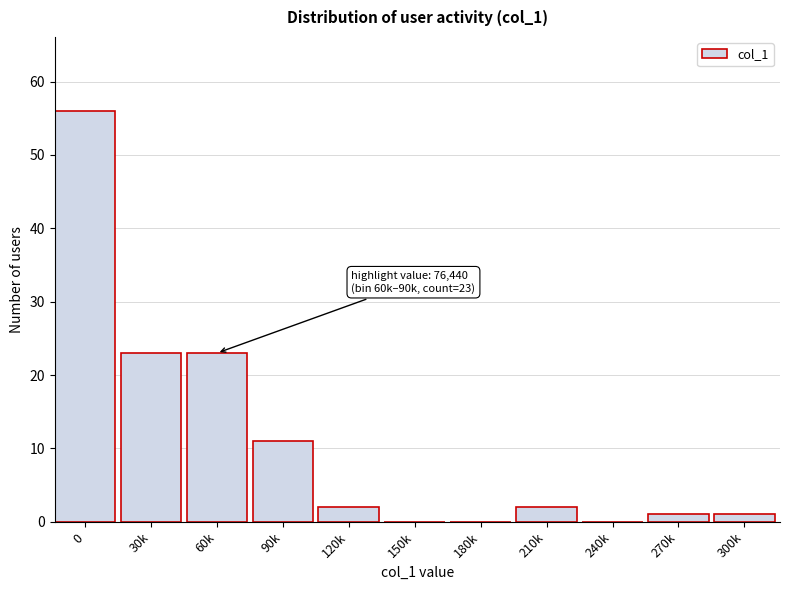

Reading right to left, what are all the values shown in this chart?

300k=1	270k=1	240k=0	210k=2	180k=0	150k=0	120k=2	90k=11	60k=23	30k=23	0=56